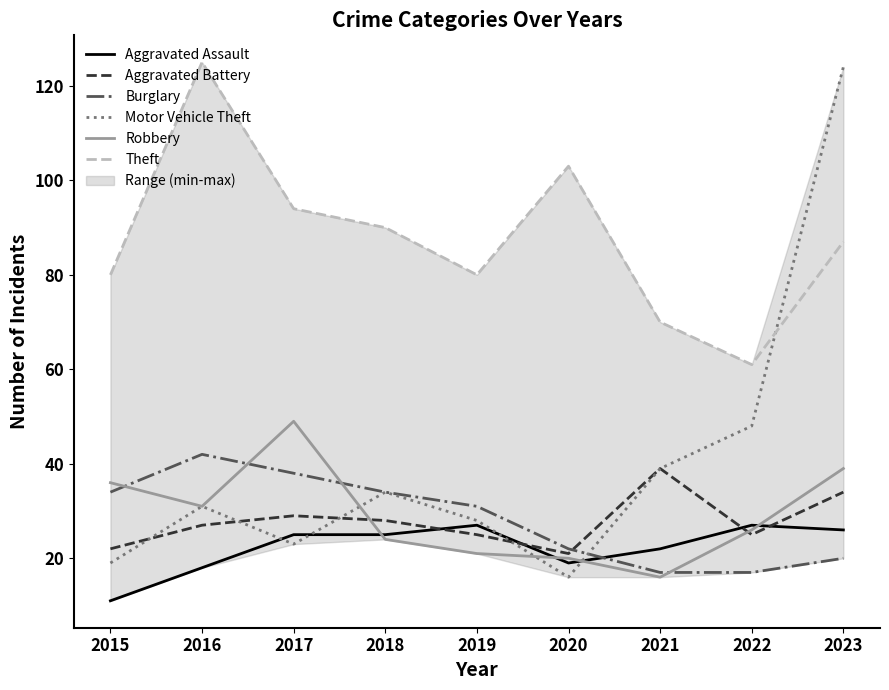

How many values in the Aggravated Battery series exceed 27?

4